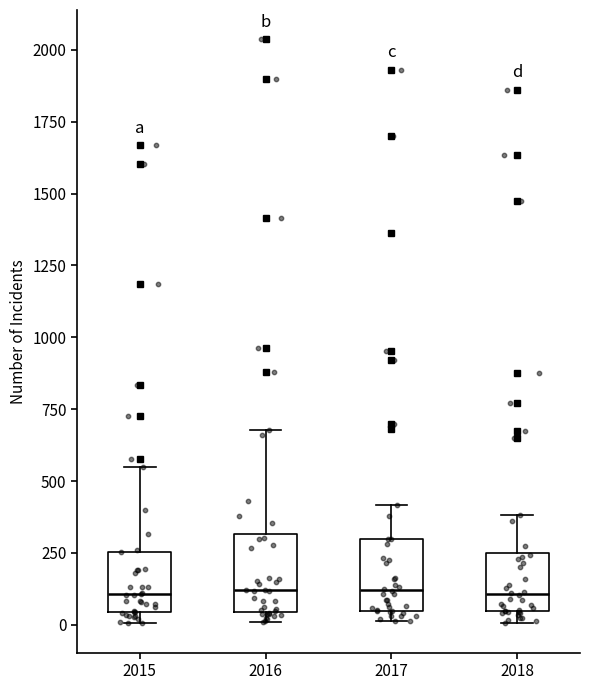

Reading left to right, read every box against the y-axis: the position of its median line, the range the box covers, and the ends of its whiskers. The values are not printed on the chart, so give them approximately, as read against the axis.

2015: median 100, box 50 to 250, whiskers 0 to 550
2016: median 100, box 50 to 300, whiskers 0 to 700
2017: median 100, box 50 to 300, whiskers 0 to 400
2018: median 100, box 50 to 250, whiskers 0 to 400